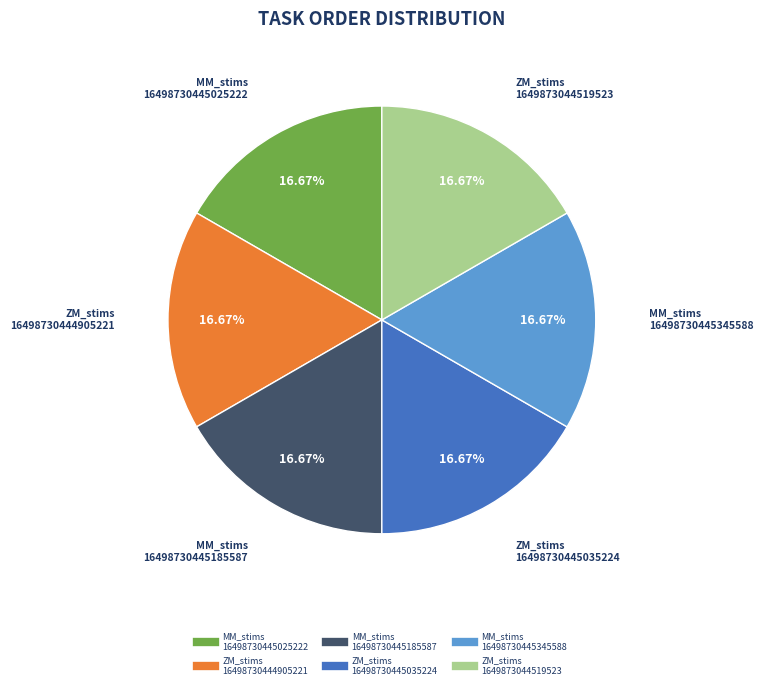

Is there a majority slice in this chart?

No